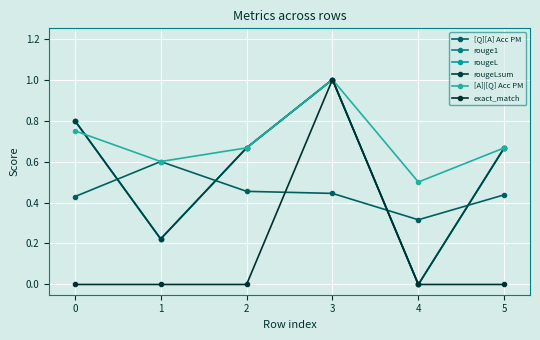

Is the value of rougeL at 3 greater than the value of exact_match at 3?

No